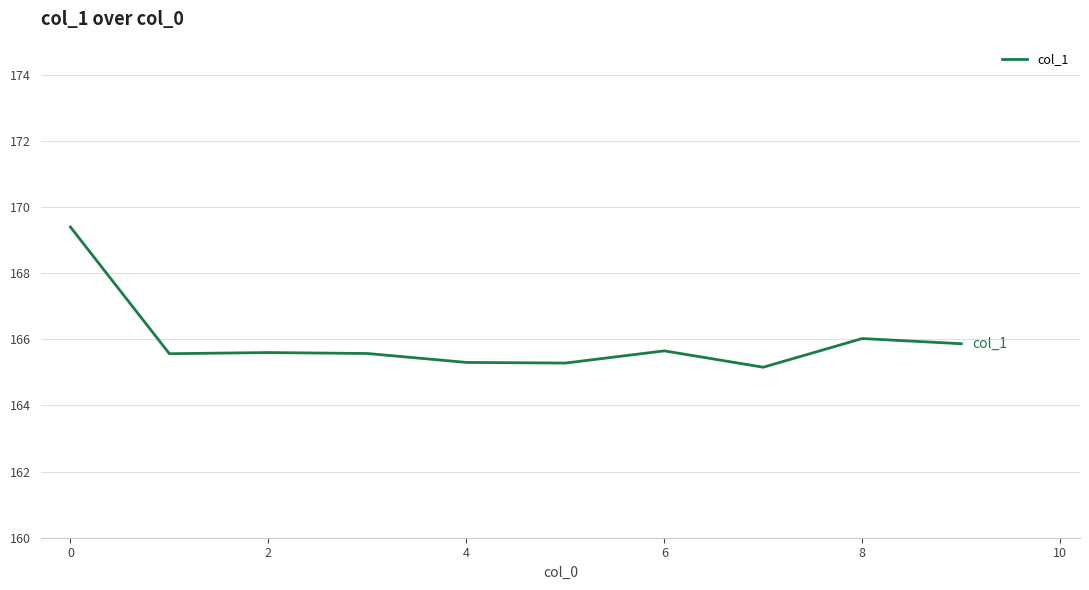

What is the maximum value shown in the chart?

169.4